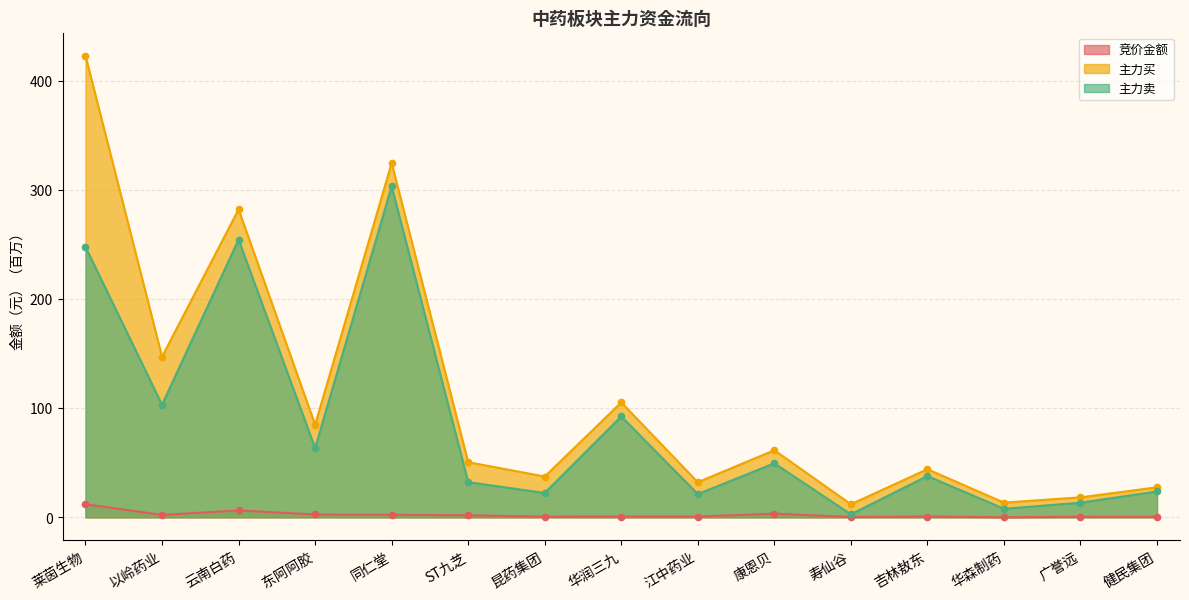

At which category is the sum across all series the highest?

莱茵生物